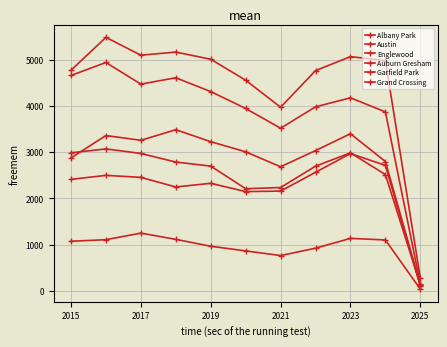

How many lines are shown in the chart?

6